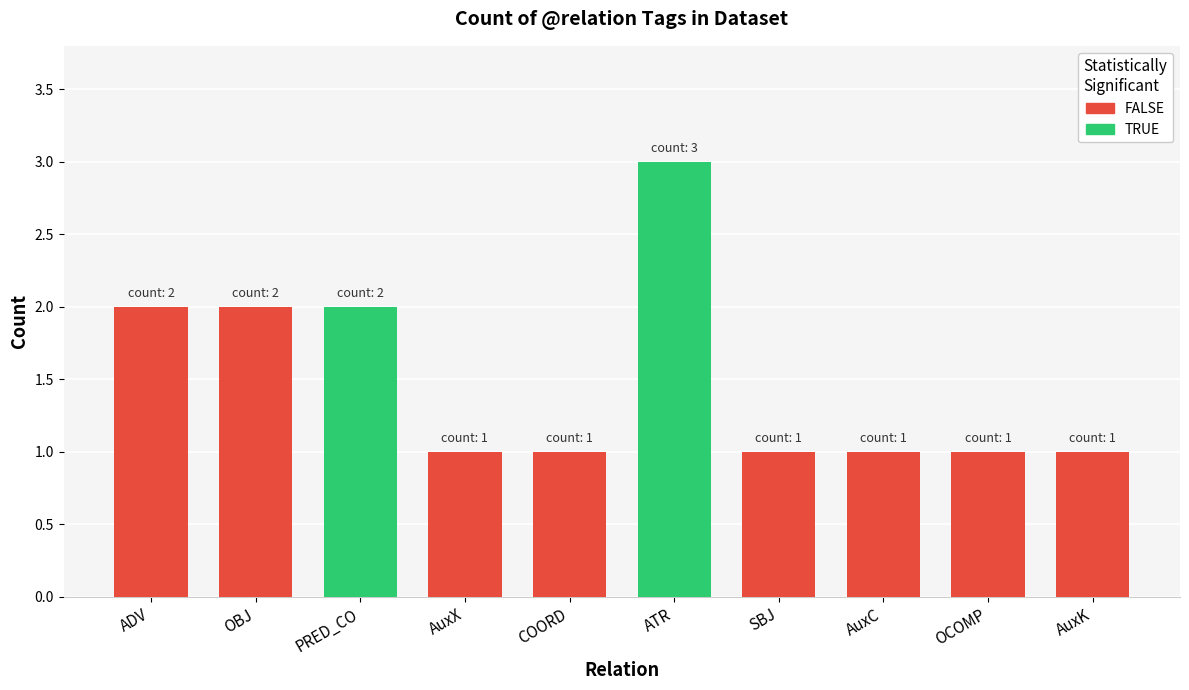

The chart shows a value of 1 at COORD. True or false?

True